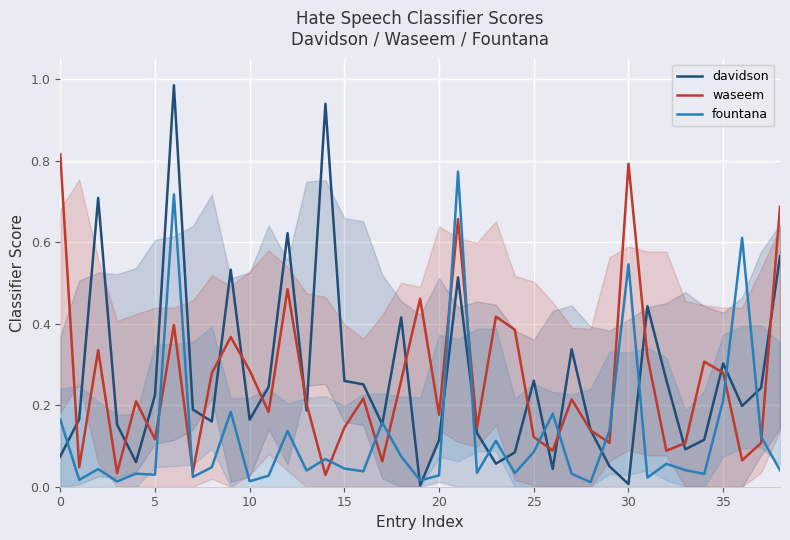

What is the difference between the davidson values at 31 and 20?

0.3